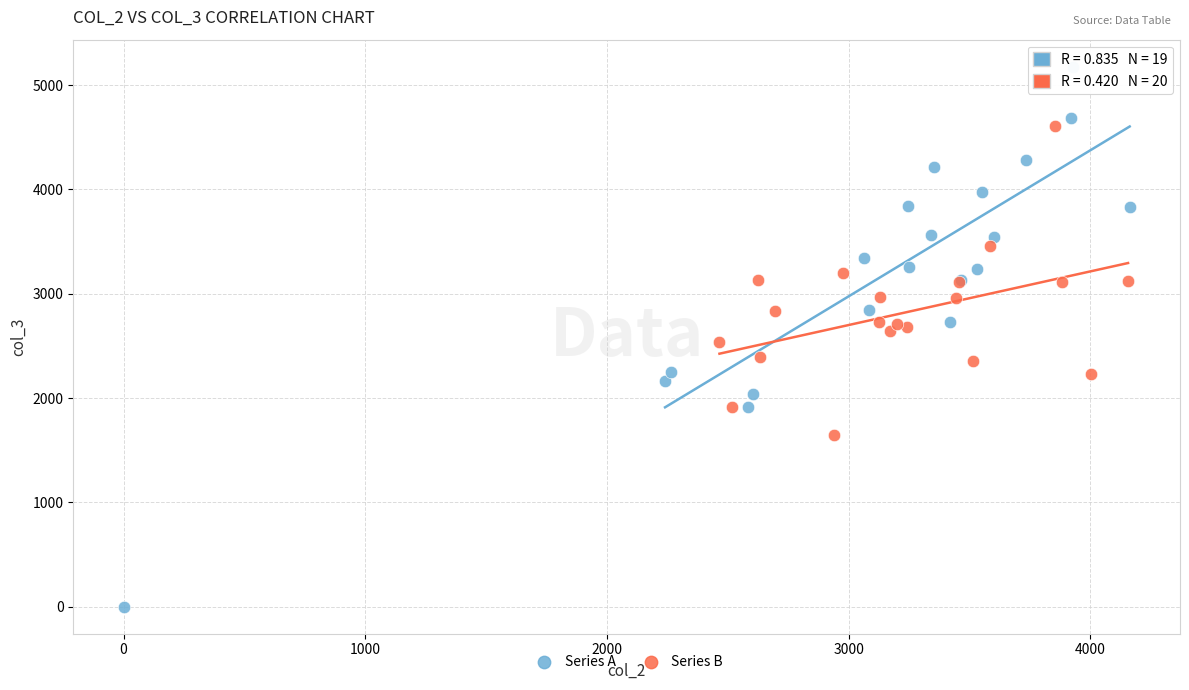

What are all the series names shown in the legend?

Series A, Series B